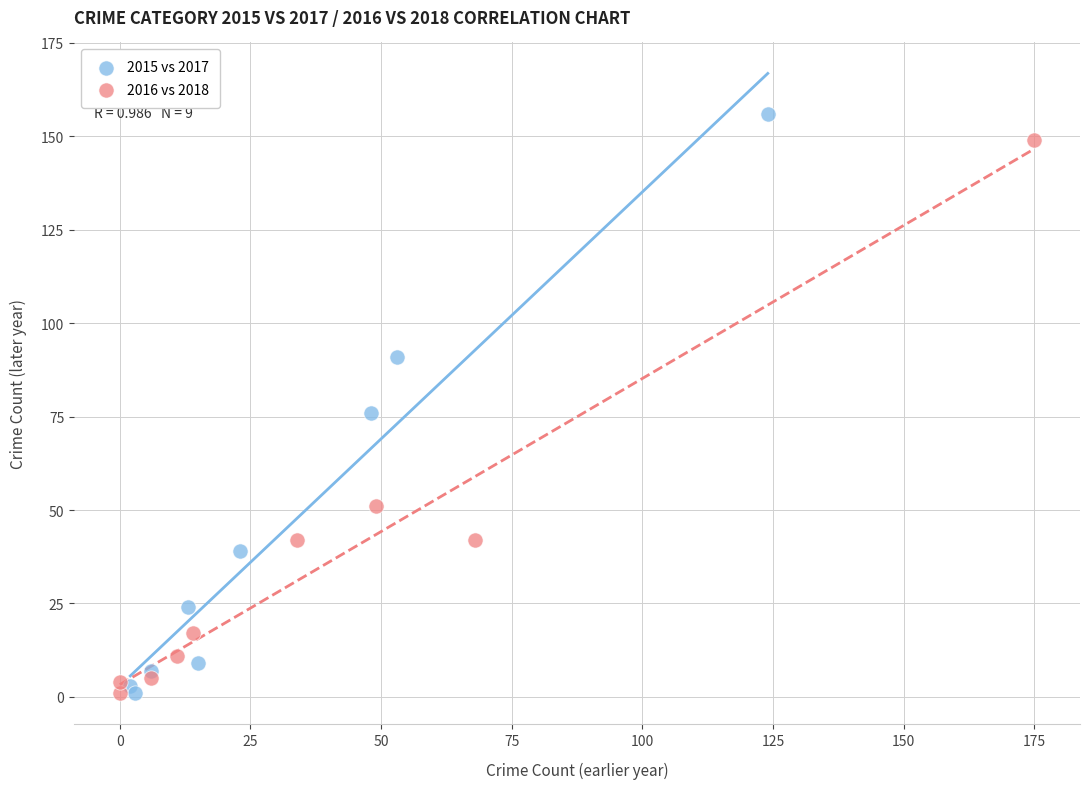

Which series reaches the maximum Y coordinate?

2015 vs 2017